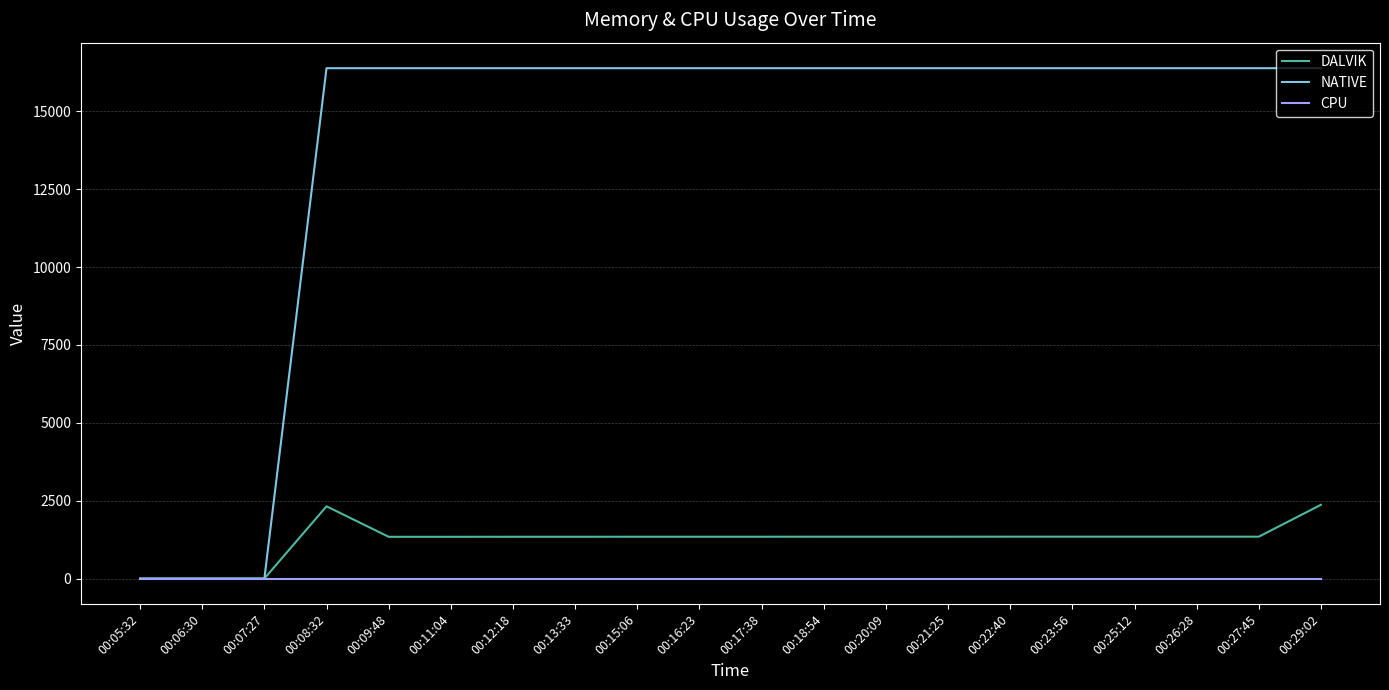

Which series has the largest total across all categories?

NATIVE